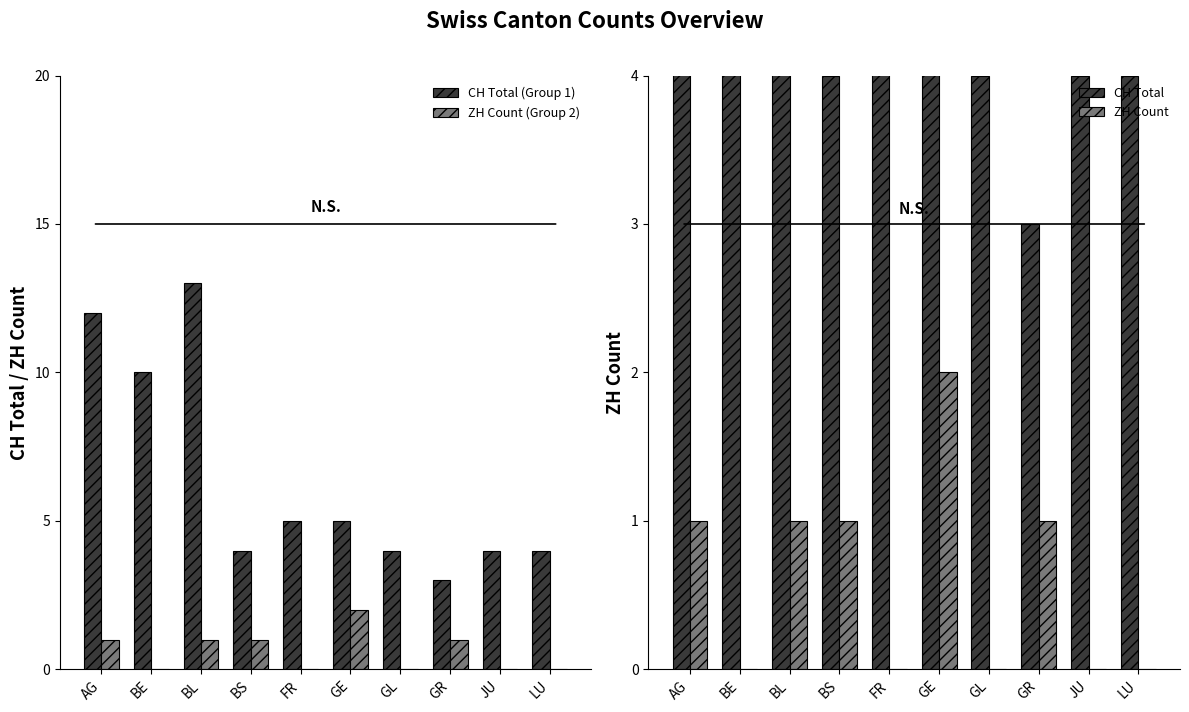

Is it true that ZH Count (Group 2) equals 1 at BS?

True